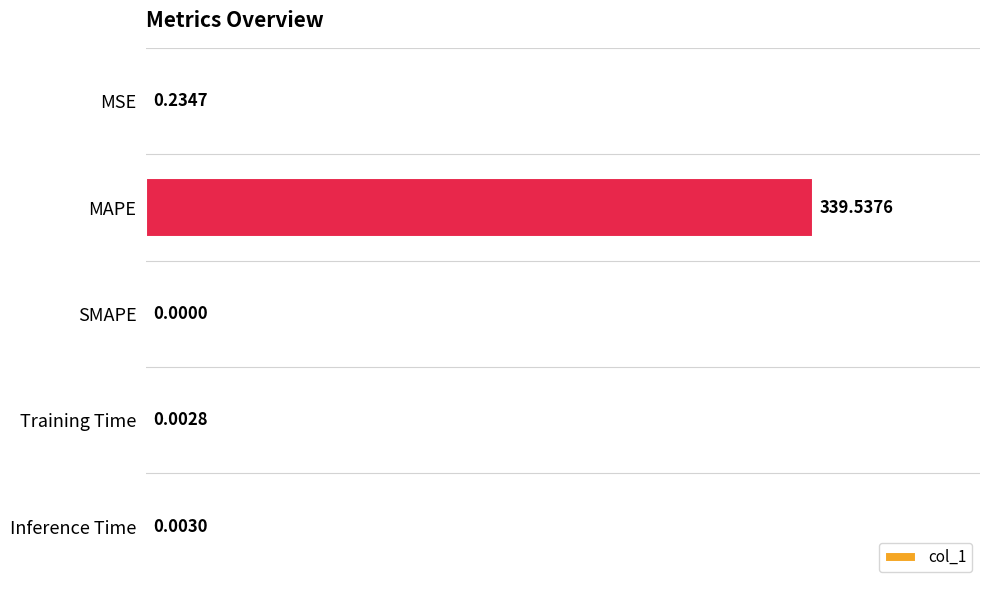

Between MSE and SMAPE, which is larger?

MSE